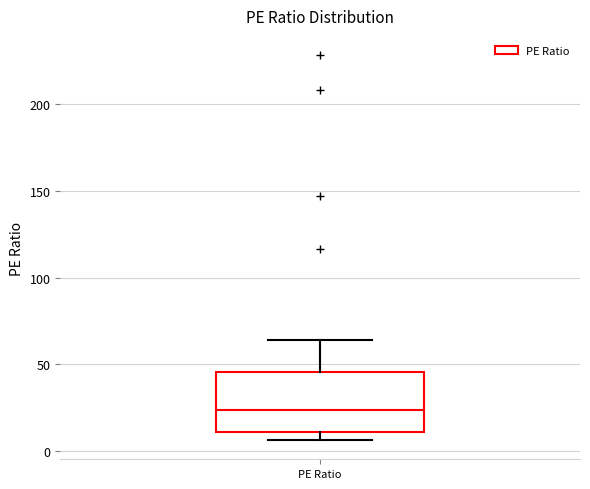

Transcribe this box plot: give where the median line is, the range the box spans, and where the two whiskers end, as read against the y-axis. The values are not printed on the chart, so give them approximately, as read against the axis.

median 25, box 10 to 45, whiskers 5 to 65